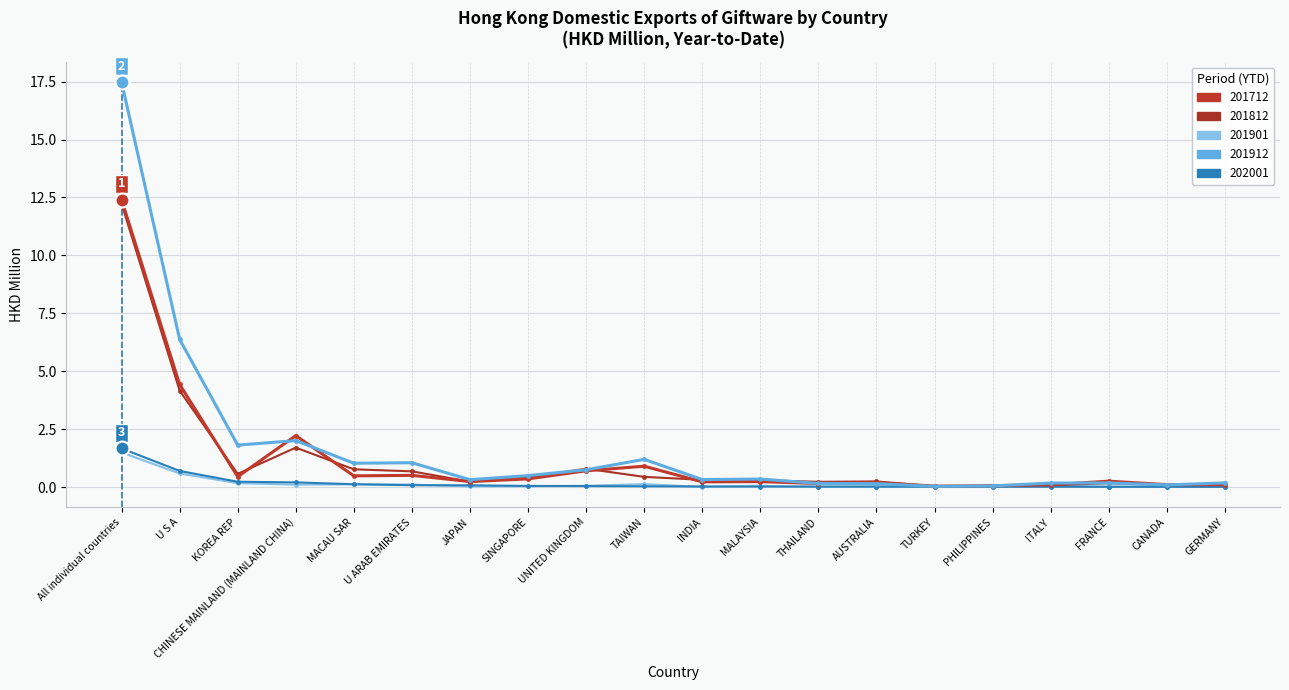

What is the label of the 5th point from the right?

PHILIPPINES